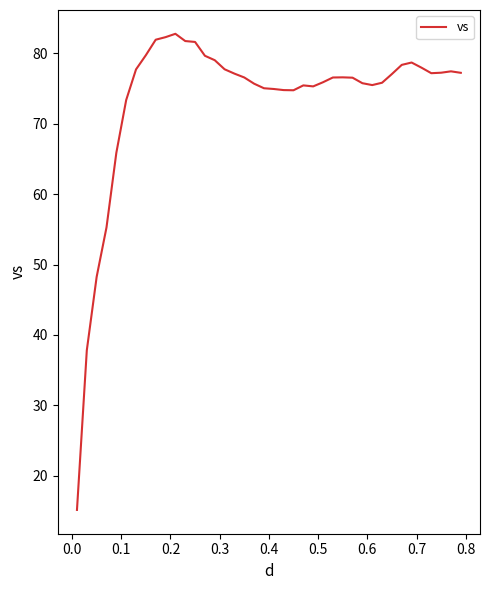

What is the difference between the maximum and minimum values?

67.6